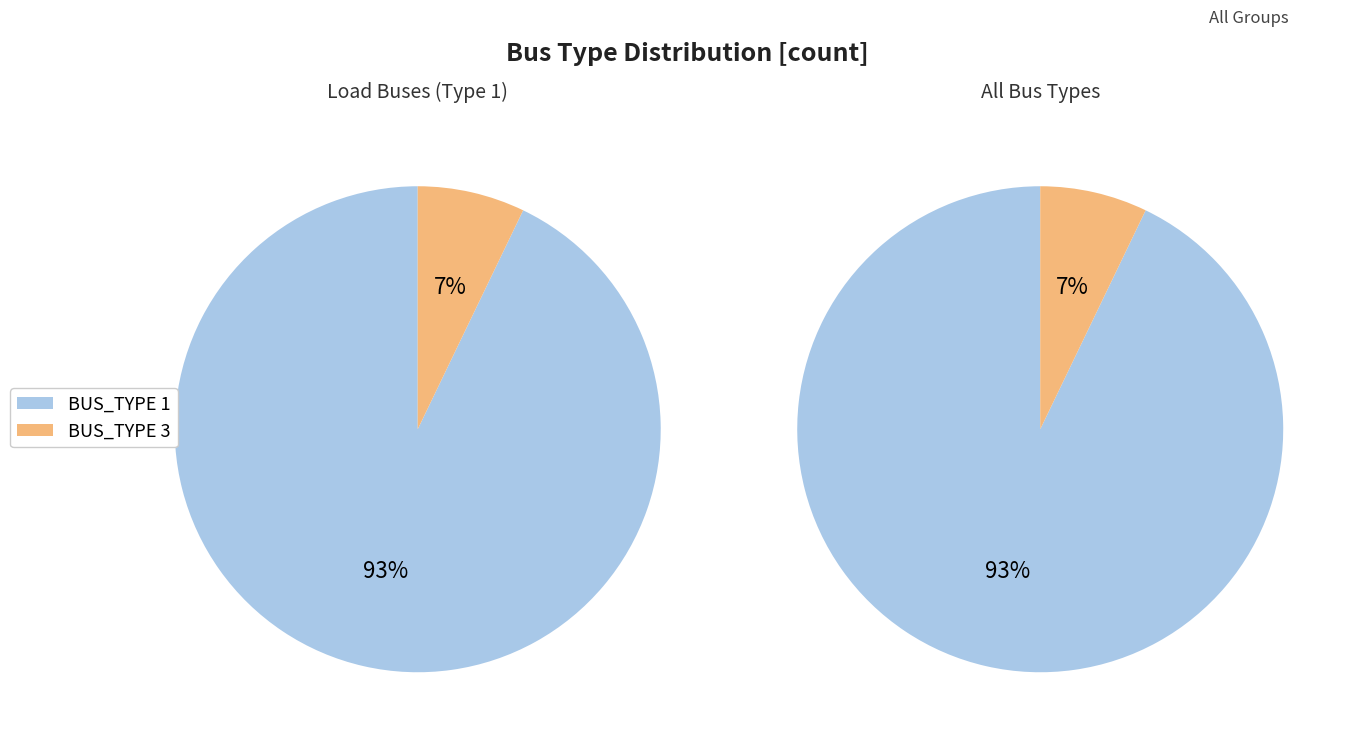

Which slice is the smallest?

BUS_TYPE 3